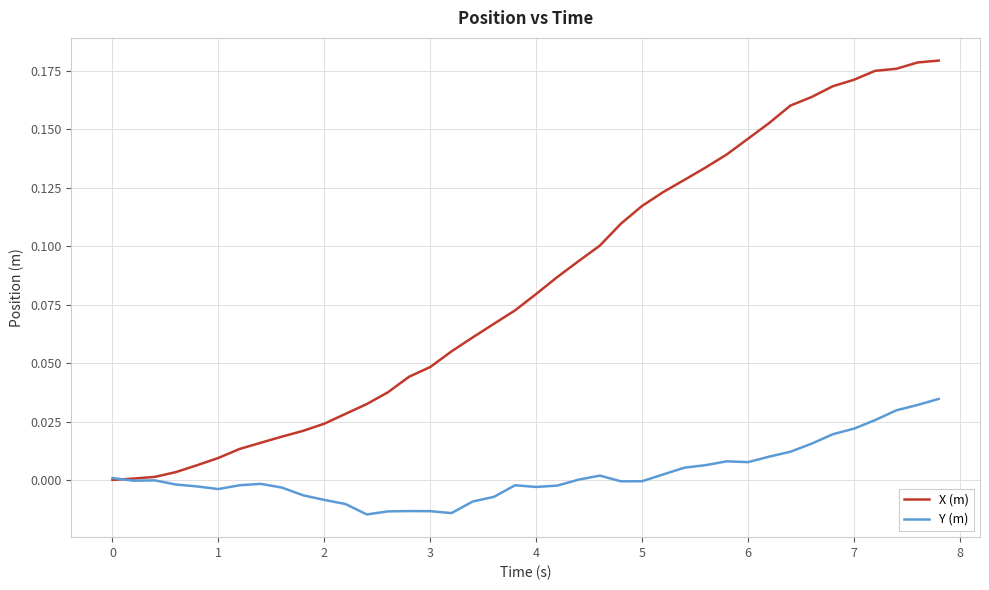

Rank the series by their maximum value, from lowest to highest.

Y (m), X (m)